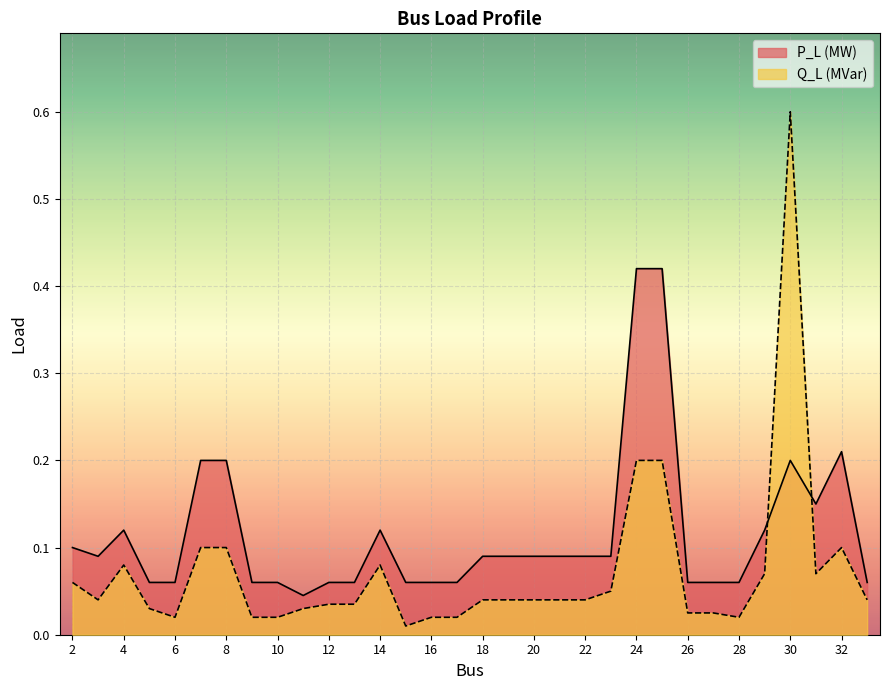

Reading left to right, extract all data points from this chart.

Q_L (MVar): 2=0.1	3=0.0	4=0.1	5=0.0	6=0.0	7=0.1	8=0.1	9=0.0	10=0.0	11=0.0	12=0.0	13=0.0	14=0.1	15=0.0	16=0.0	17=0.0	18=0.0	19=0.0	20=0.0	21=0.0	22=0.0	23=0.1	24=0.2	25=0.2	26=0.0	27=0.0	28=0.0	29=0.1	30=0.6	31=0.1	32=0.1	33=0.0
P_L (MW): 2=0.1	3=0.1	4=0.1	5=0.1	6=0.1	7=0.2	8=0.2	9=0.1	10=0.1	11=0.0	12=0.1	13=0.1	14=0.1	15=0.1	16=0.1	17=0.1	18=0.1	19=0.1	20=0.1	21=0.1	22=0.1	23=0.1	24=0.4	25=0.4	26=0.1	27=0.1	28=0.1	29=0.1	30=0.2	31=0.1	32=0.2	33=0.1